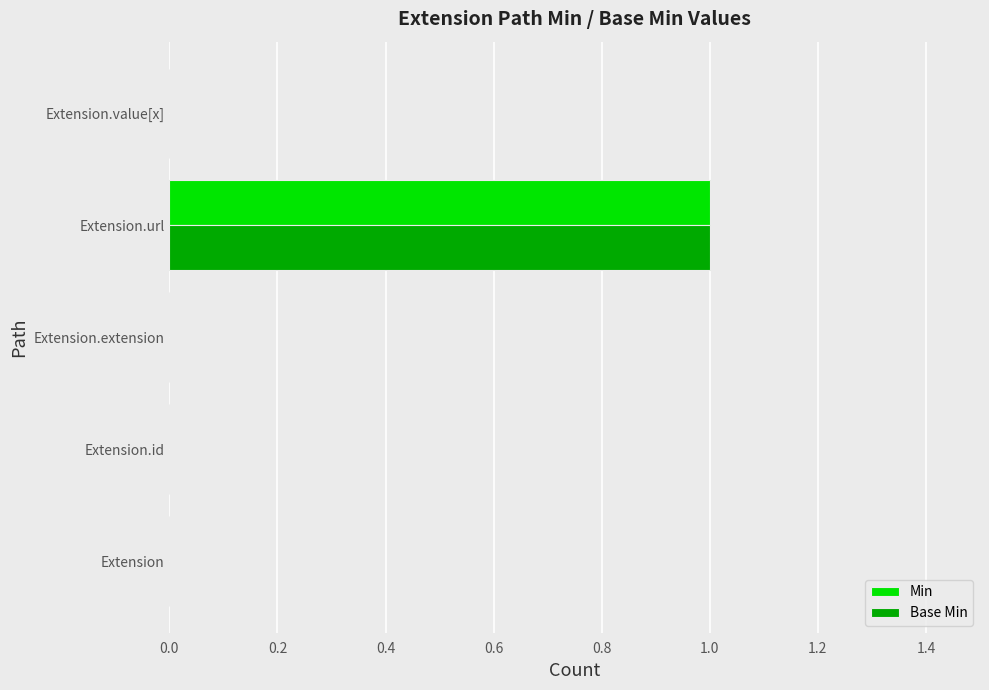

At which category is the sum across all series the highest?

Extension.url